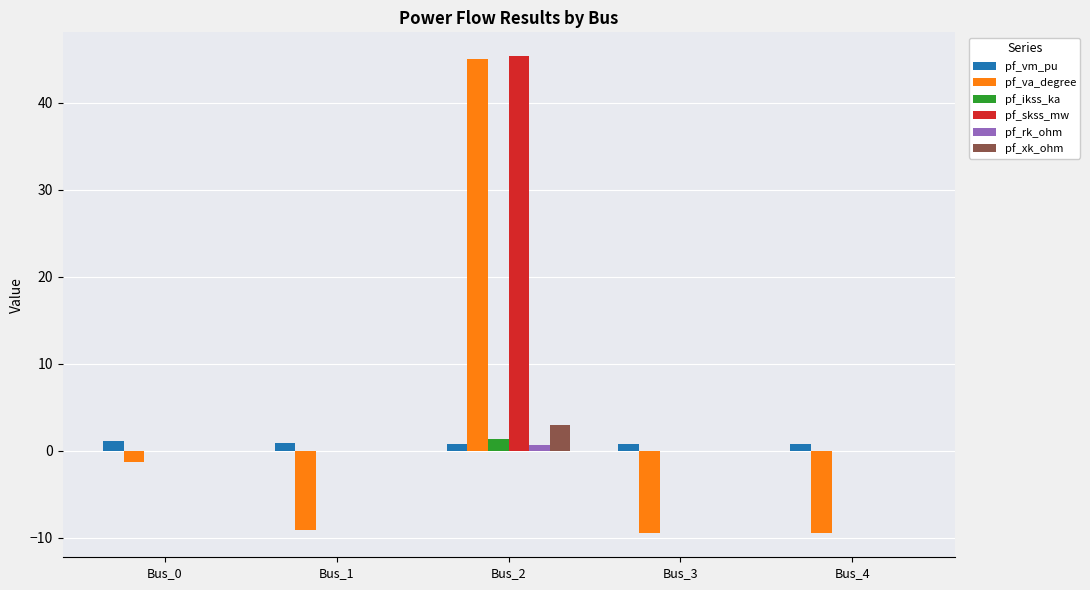

The pf_va_degree series shows -2.5 at Bus_4. True or false?

False